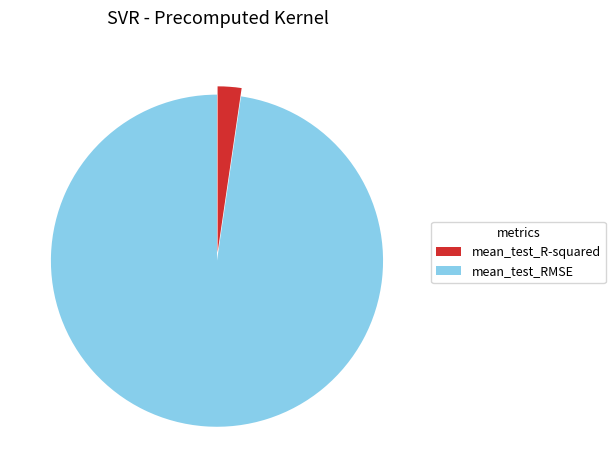

Count the number of slices in the pie.

2